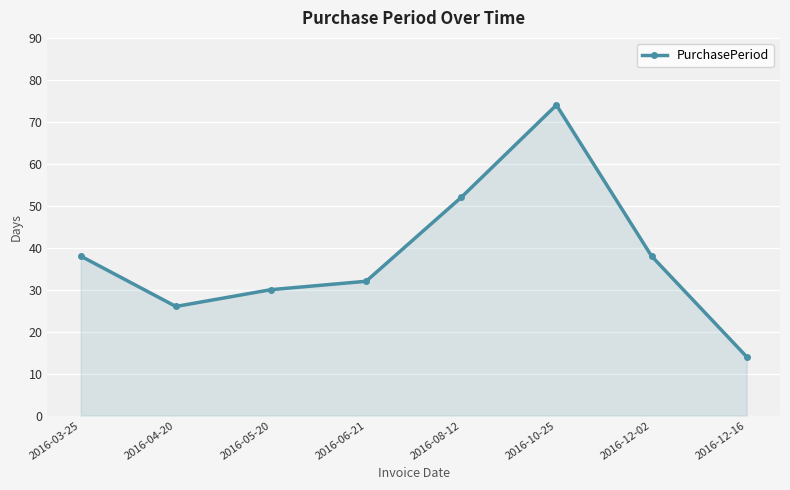

How many points are higher than both their immediate neighbors (excluding endpoints)?

1